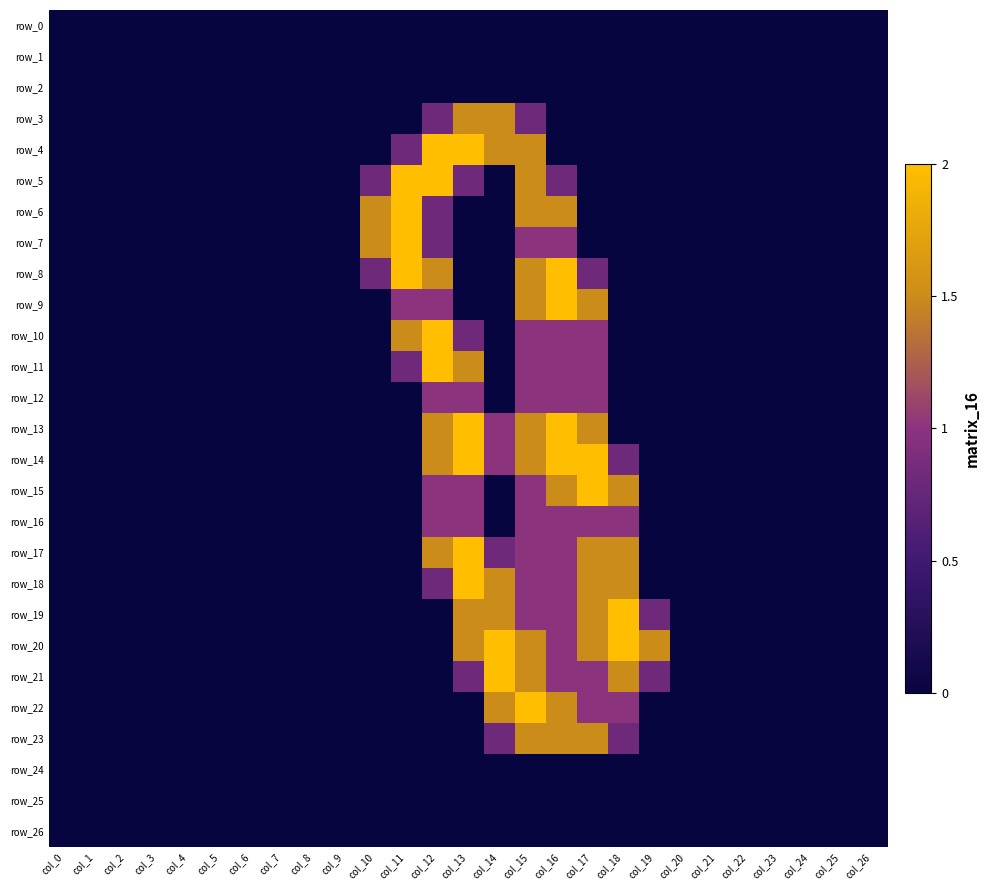

What is the sum of the row_13 values at col_14 and col_15?

2.5